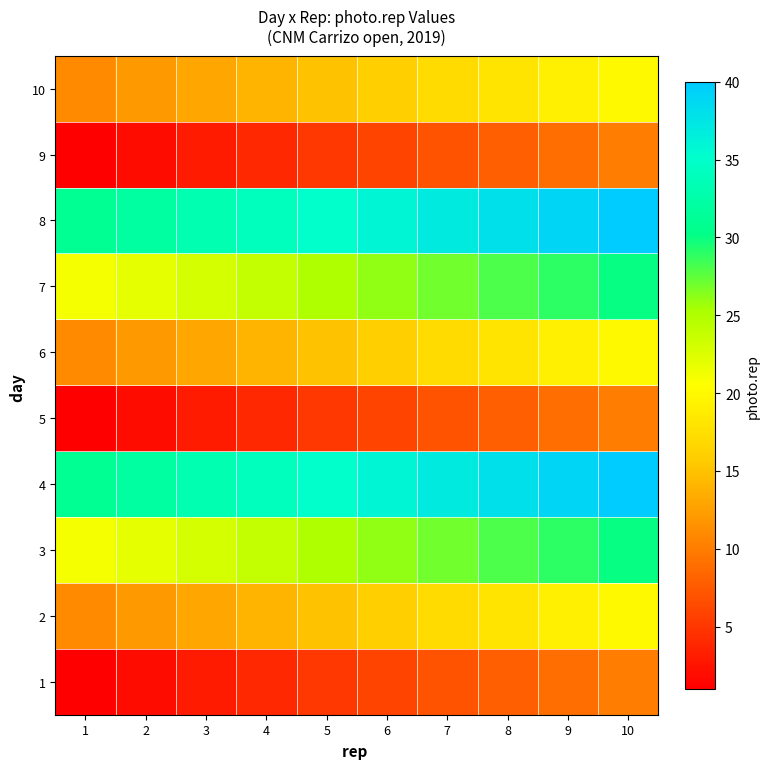

Reading left to right, what are all the values shown in this chart?

1: 1=1	2=2	3=3	4=4	5=5	6=6	7=7	8=8	9=9	10=10
2: 1=11	2=12	3=13	4=14	5=15	6=16	7=17	8=18	9=19	10=20
3: 1=21	2=22	3=23	4=24	5=25	6=26	7=27	8=28	9=29	10=30
4: 1=31	2=32	3=33	4=34	5=35	6=36	7=37	8=38	9=39	10=40
5: 1=1	2=2	3=3	4=4	5=5	6=6	7=7	8=8	9=9	10=10
6: 1=11	2=12	3=13	4=14	5=15	6=16	7=17	8=18	9=19	10=20
7: 1=21	2=22	3=23	4=24	5=25	6=26	7=27	8=28	9=29	10=30
8: 1=31	2=32	3=33	4=34	5=35	6=36	7=37	8=38	9=39	10=40
9: 1=1	2=2	3=3	4=4	5=5	6=6	7=7	8=8	9=9	10=10
10: 1=11	2=12	3=13	4=14	5=15	6=16	7=17	8=18	9=19	10=20